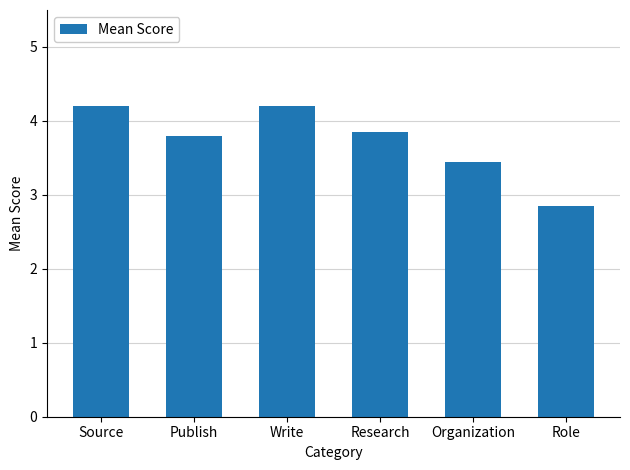

What is the average value?

3.7